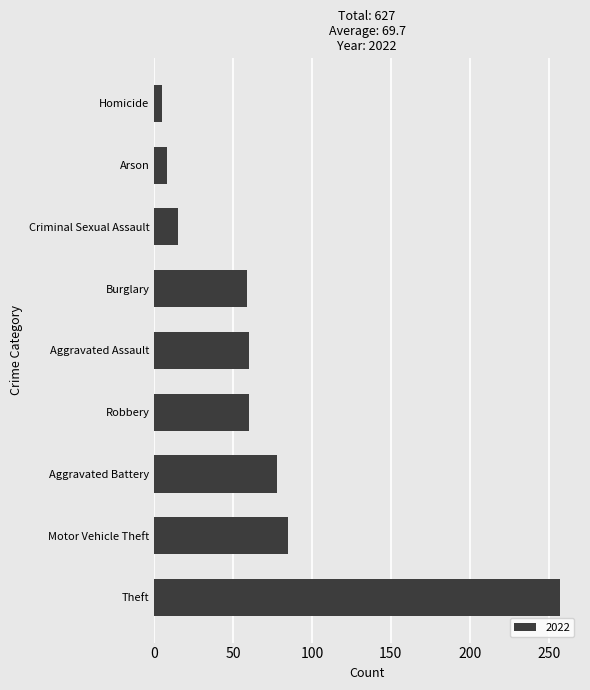

What is the approximate value at Robbery?

60